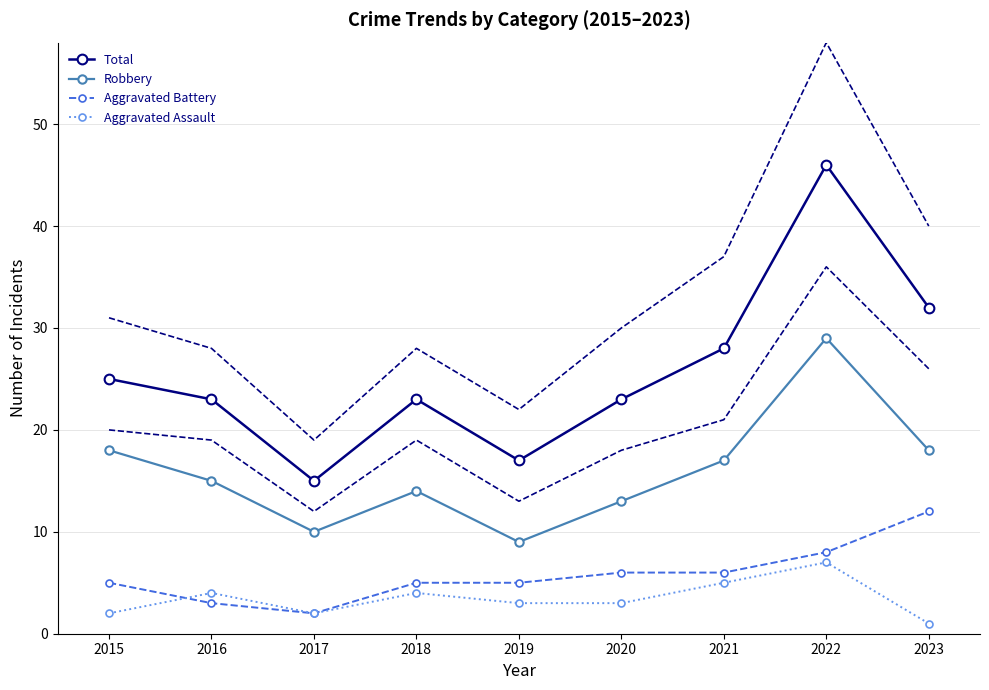

Which series changed the most between 2015 and 2023?

Total